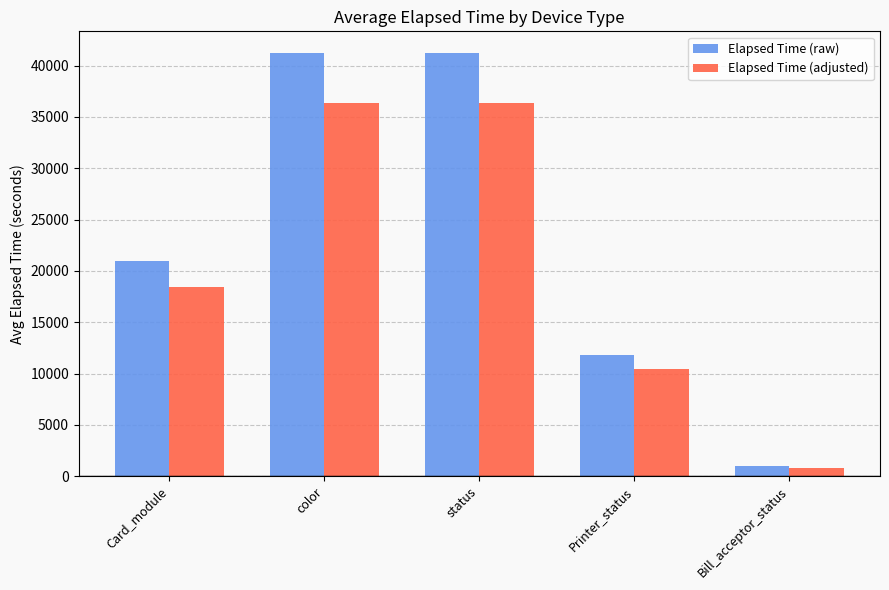

Which category has the lowest value in the Elapsed Time (adjusted) series?

Bill_acceptor_status